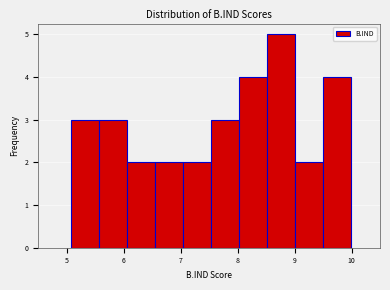

Reading left to right, transcribe this chart: for each bar, give the range it covers on the x-axis and its height. Neither the bar edges nor the heights are printed on the chart, so give them approximately, as read against the axes.

5.1 to 5.6: 3
5.6 to 6.1: 3
6.1 to 6.5: 2
6.5 to 7.0: 2
7.0 to 7.5: 2
7.5 to 8.0: 3
8.0 to 8.5: 4
8.5 to 9.0: 5
9.0 to 9.5: 2
9.5 to 10.0: 4